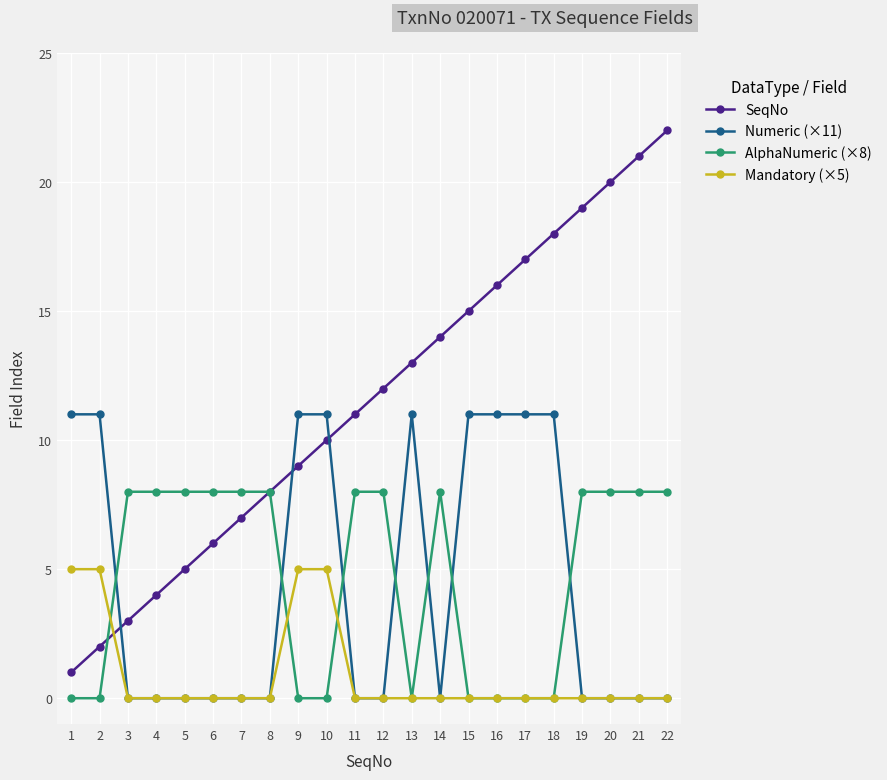

What is the maximum value shown in the chart?

22